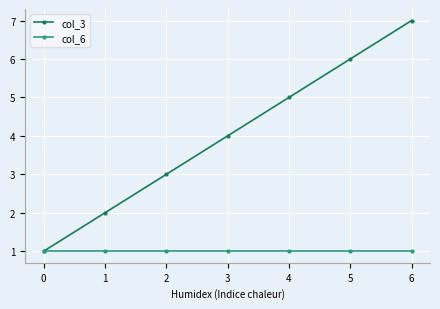

Reading left to right, extract all data points from this chart.

col_3: 1	2	3	4	5	6	7
col_6: 1	1	1	1	1	1	1